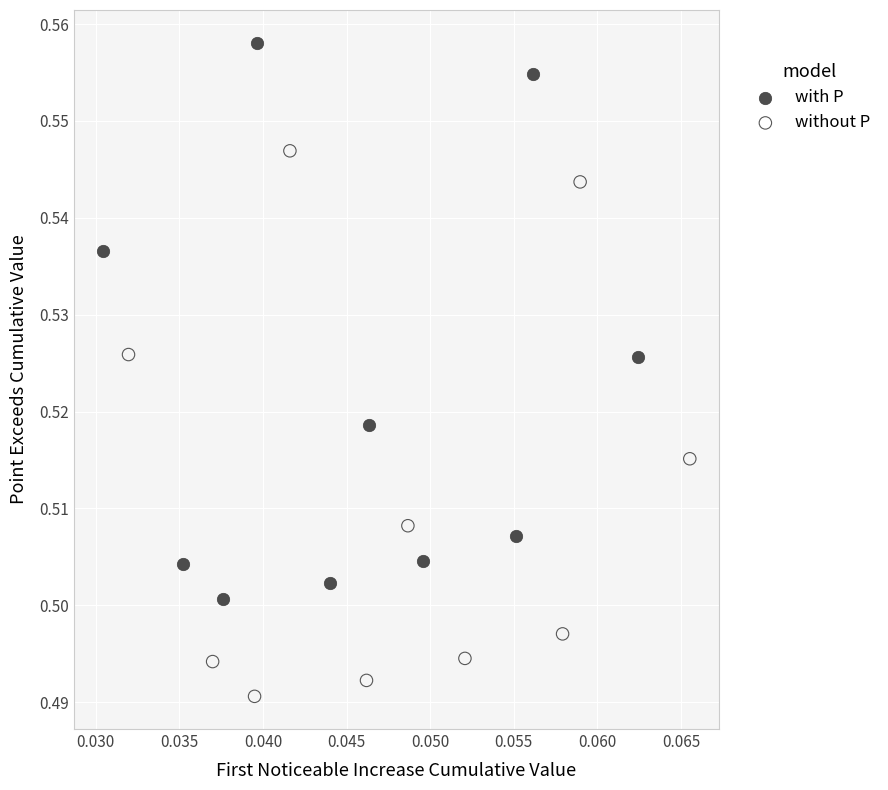

What are all the series names shown in the legend?

with P, without P